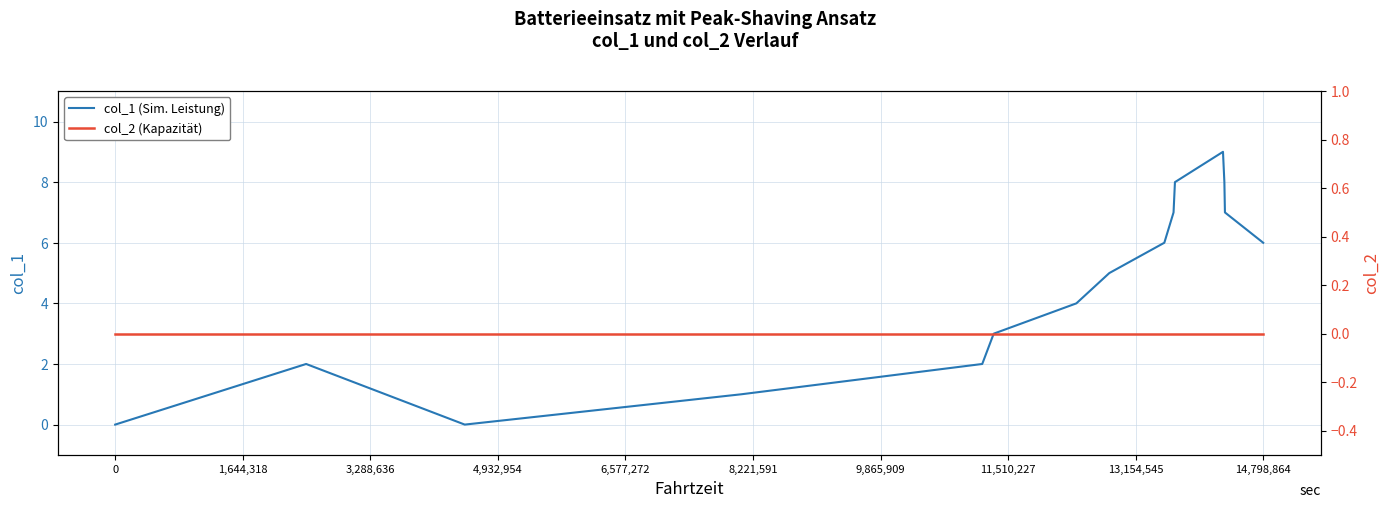

True or false: col_1 (Sim. Leistung) has a value of 4 at 0.

False